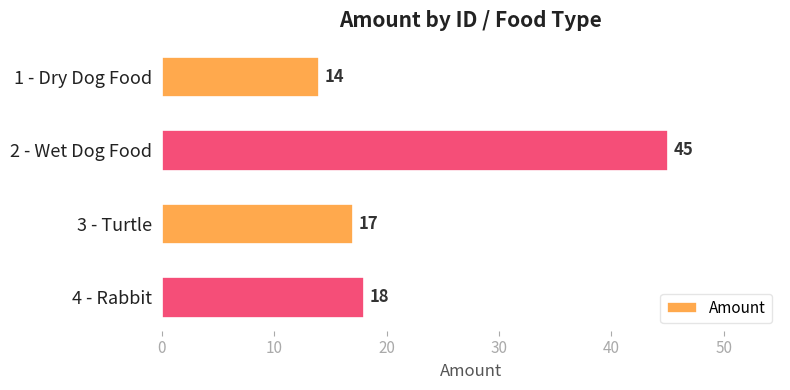

Does the chart contain any negative values?

No